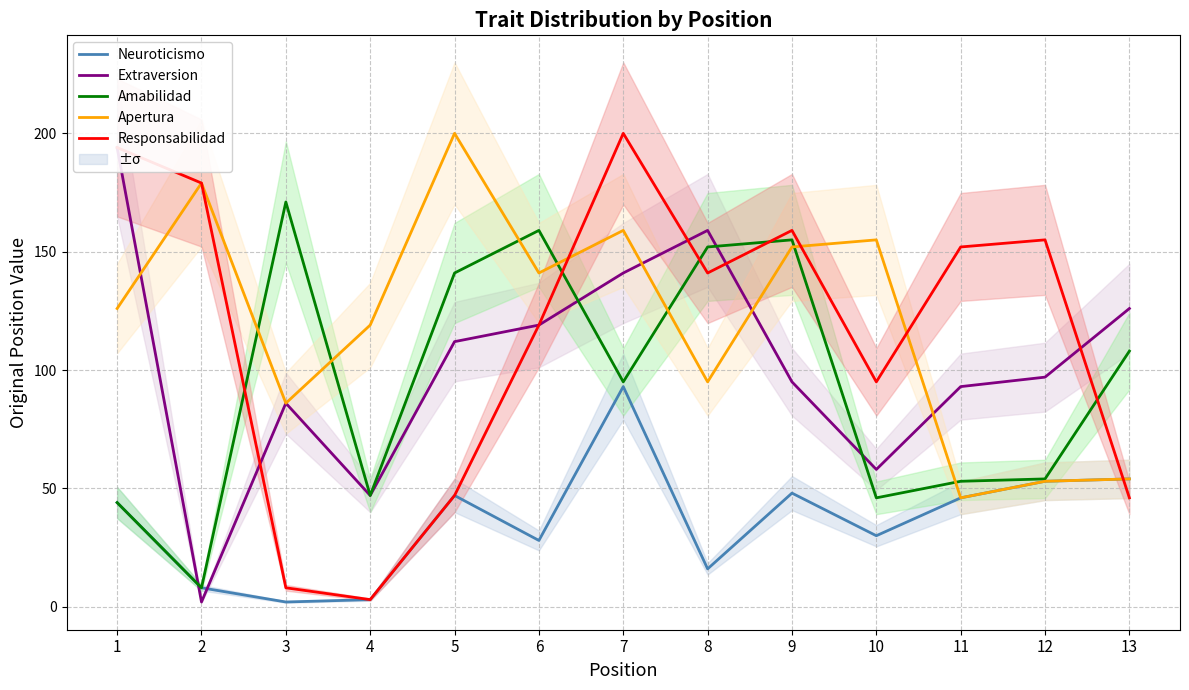

How many data points in Apertura are above 126?

6